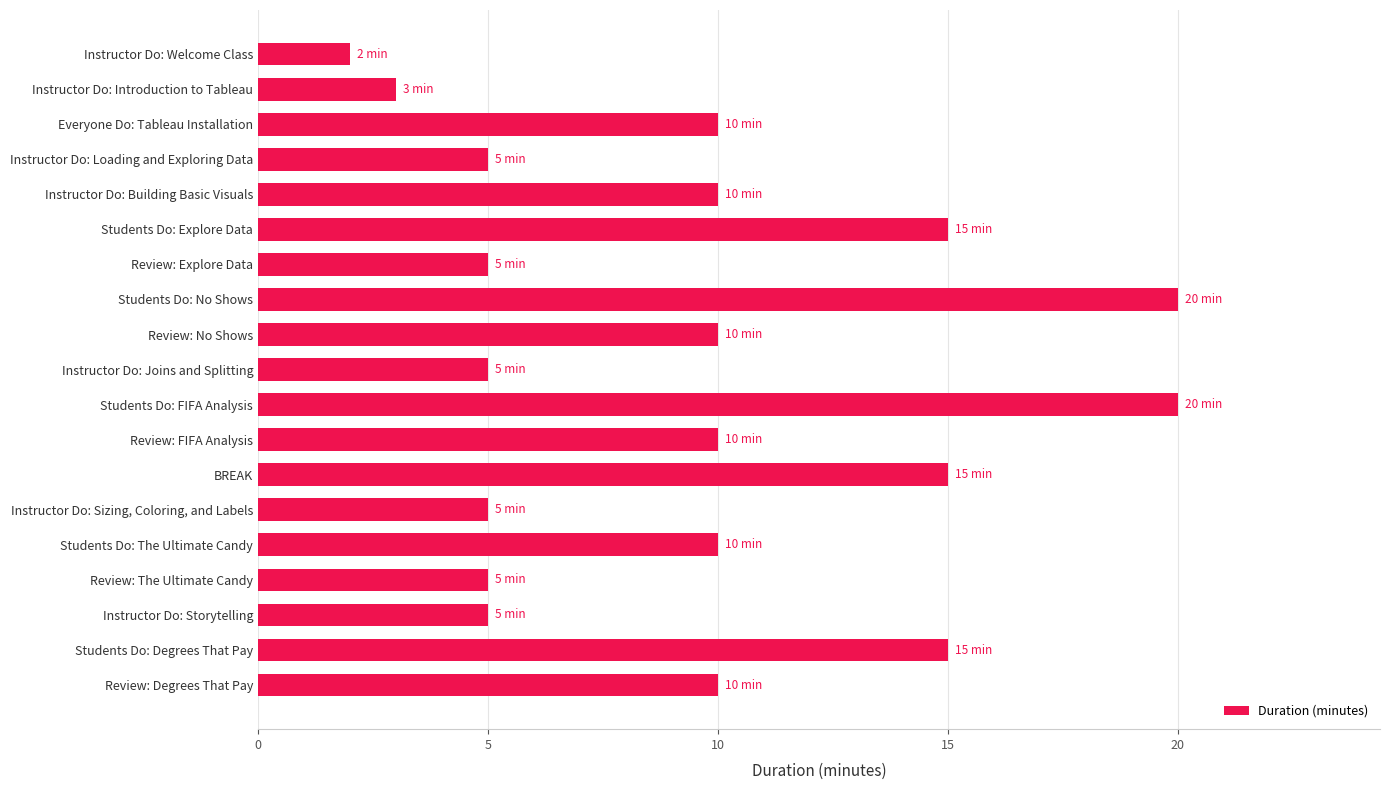

What is the maximum value shown in the chart?

20